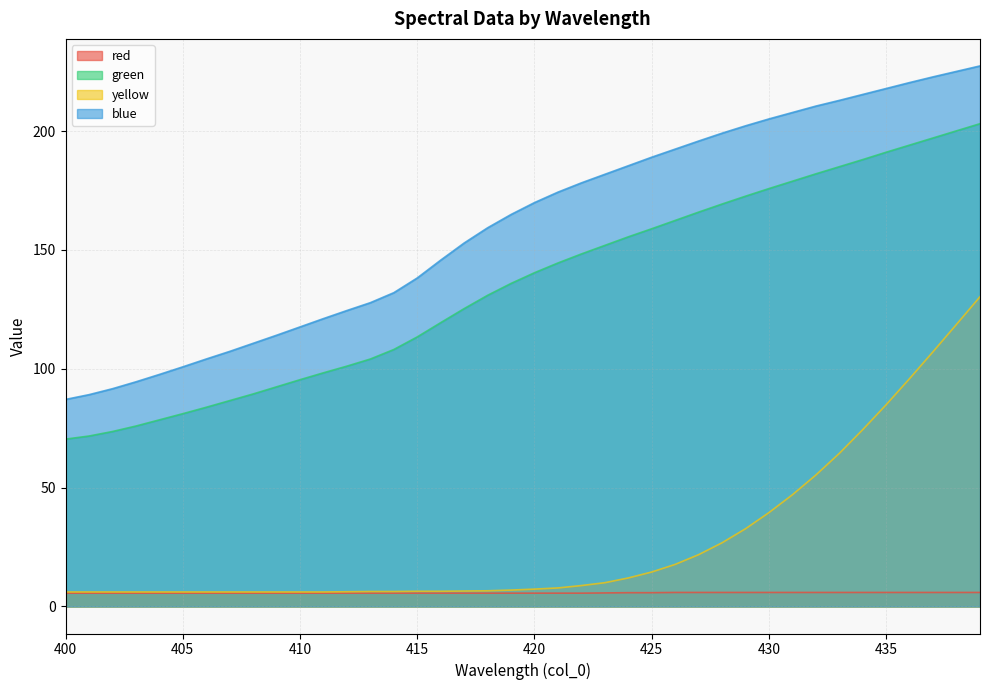

List the labels in order of green value, smallest first.

400, 401, 402, 403, 404, 405, 406, 407, 408, 409, 410, 411, 412, 413, 414, 415, 416, 417, 418, 419, 420, 421, 422, 423, 424, 425, 426, 427, 428, 429, 430, 431, 432, 433, 434, 435, 436, 437, 438, 439